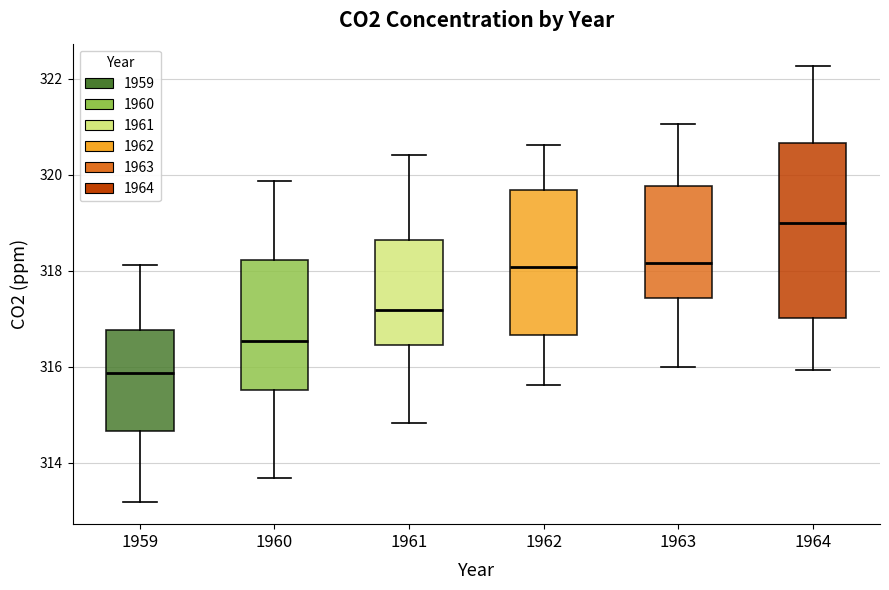

Comparing the boxes themselves (not the whiskers), which one is the tallest?

1964